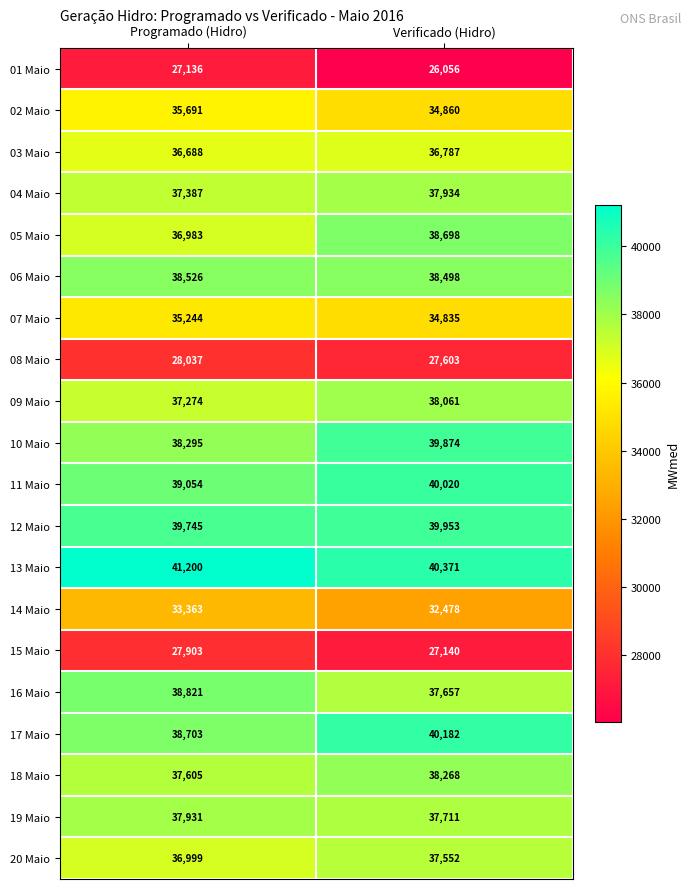

What is the sum of the 03 Maio values at Verificado (Hidro) and Programado (Hidro)?

73475